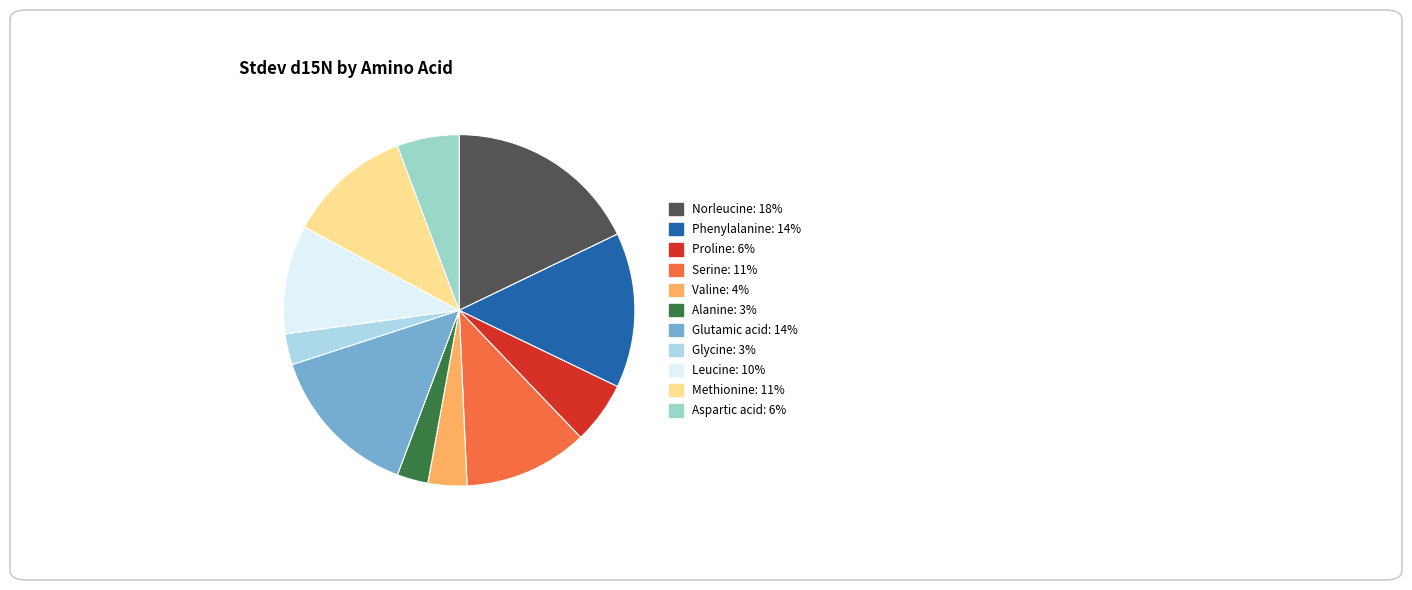

How much of the chart is everything except Glutamic acid?

85.7%